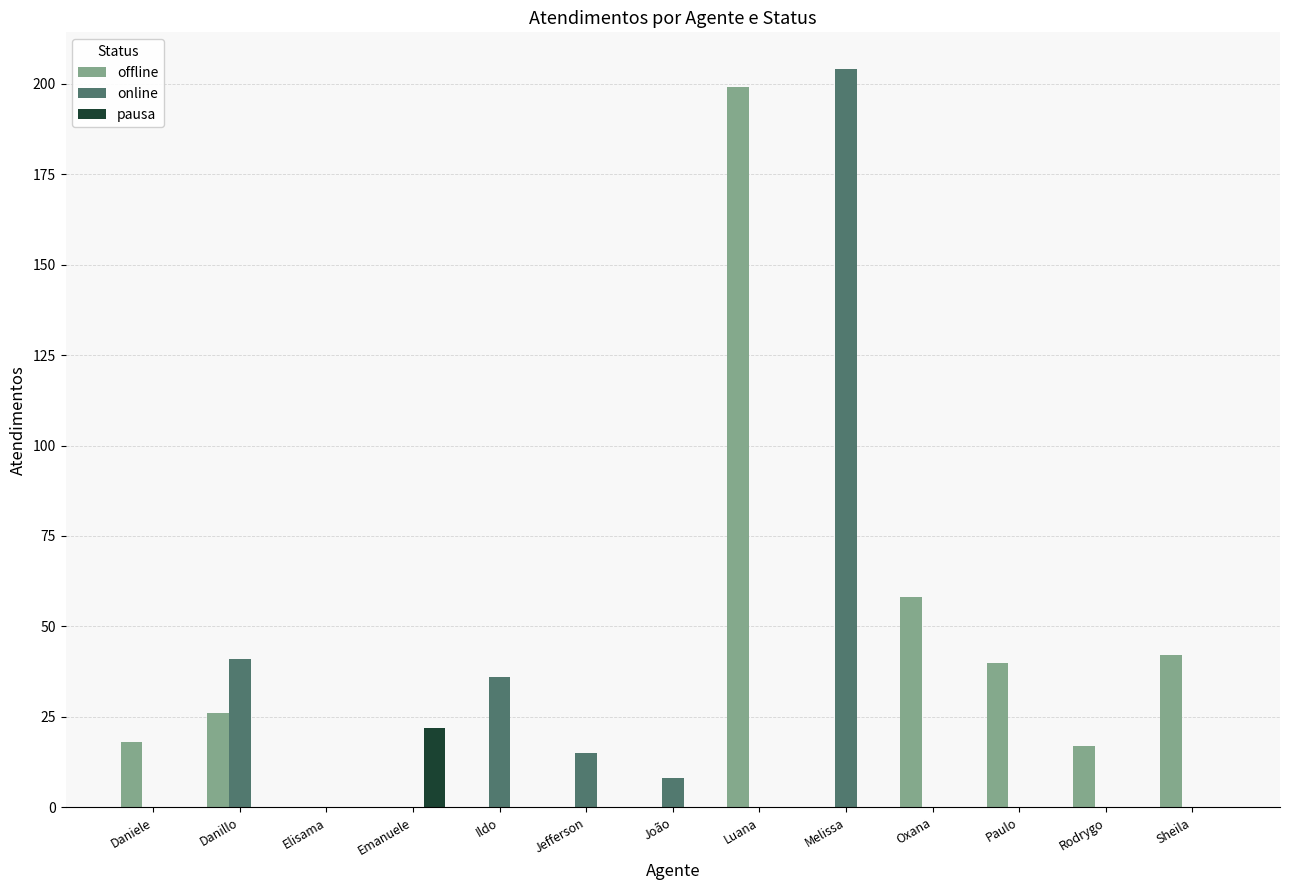

What is the difference between the offline values at Jefferson and Luana?

199